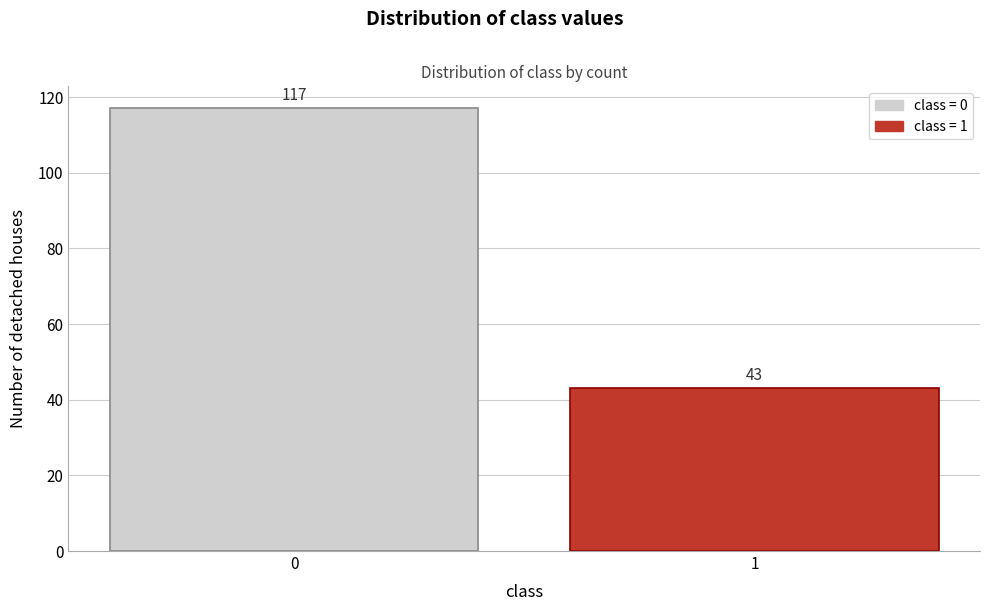

Reading left to right, extract all data points from this chart.

0=117	1=43